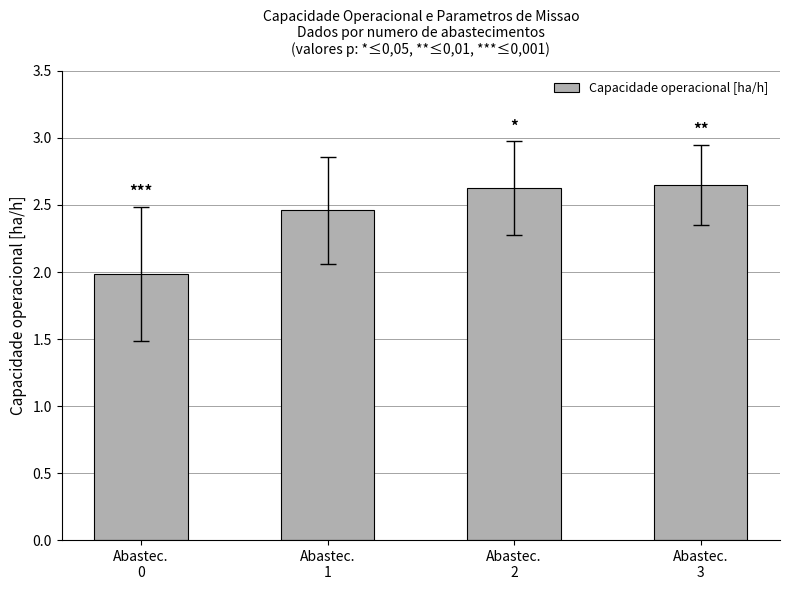

What is the average value?

2.4